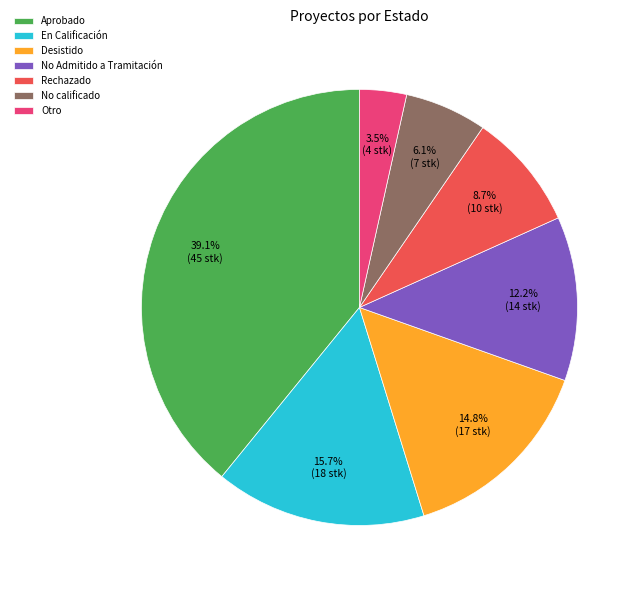

What portion of the pie excludes Rechazado?

91.3%